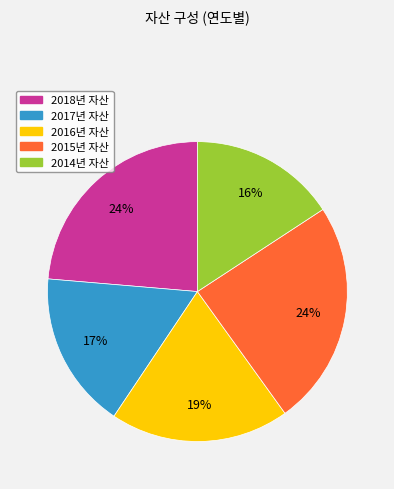

How many segments does this pie chart have?

5